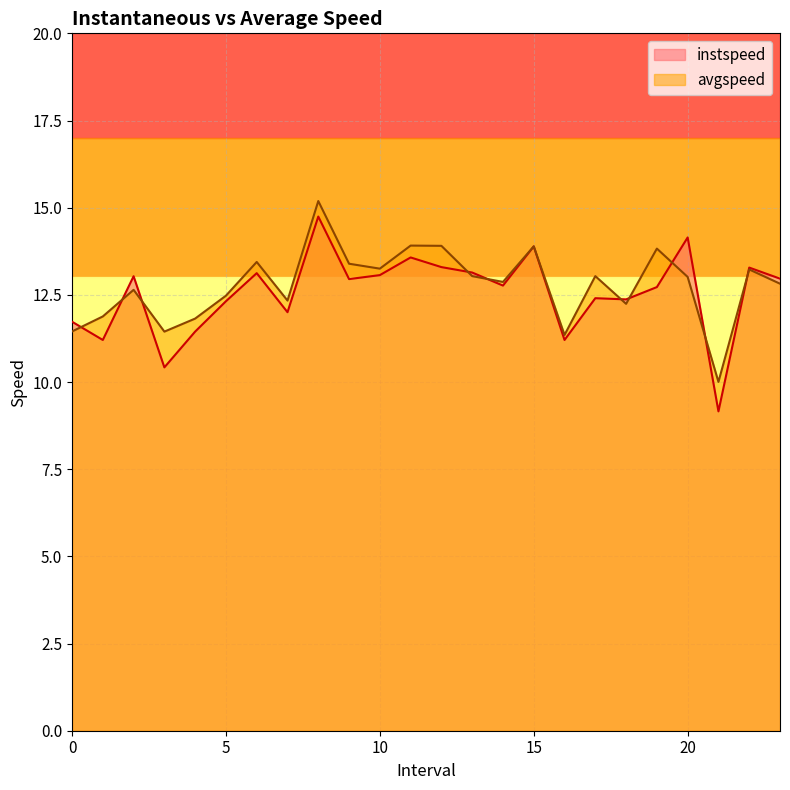

What is the spread (max minus min) of values at 8.0?

0.4